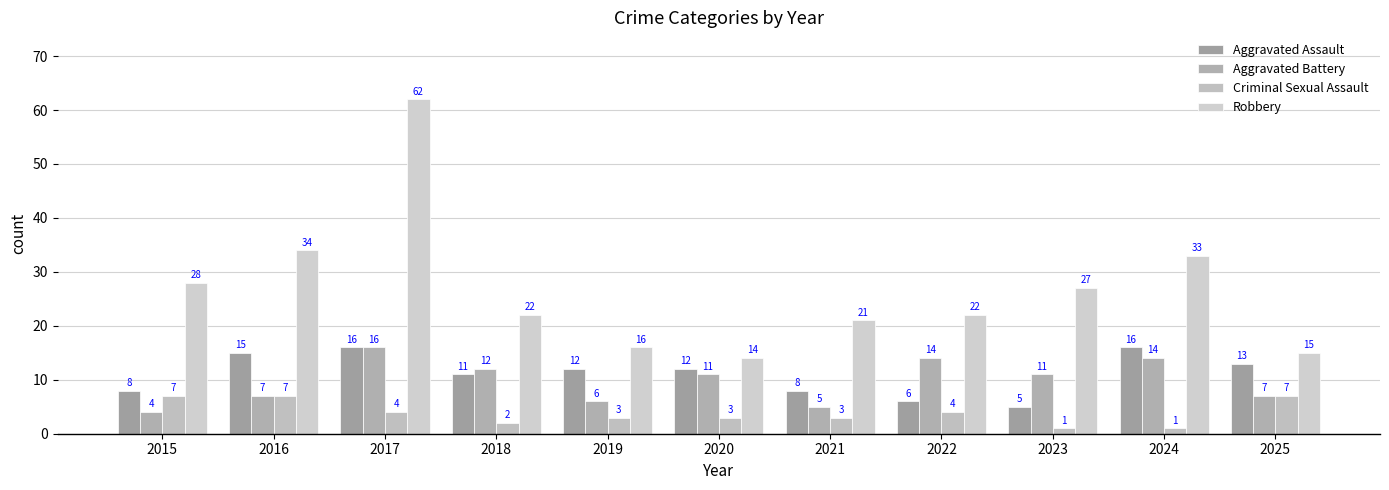

What is the total value across all series at 2019?

37